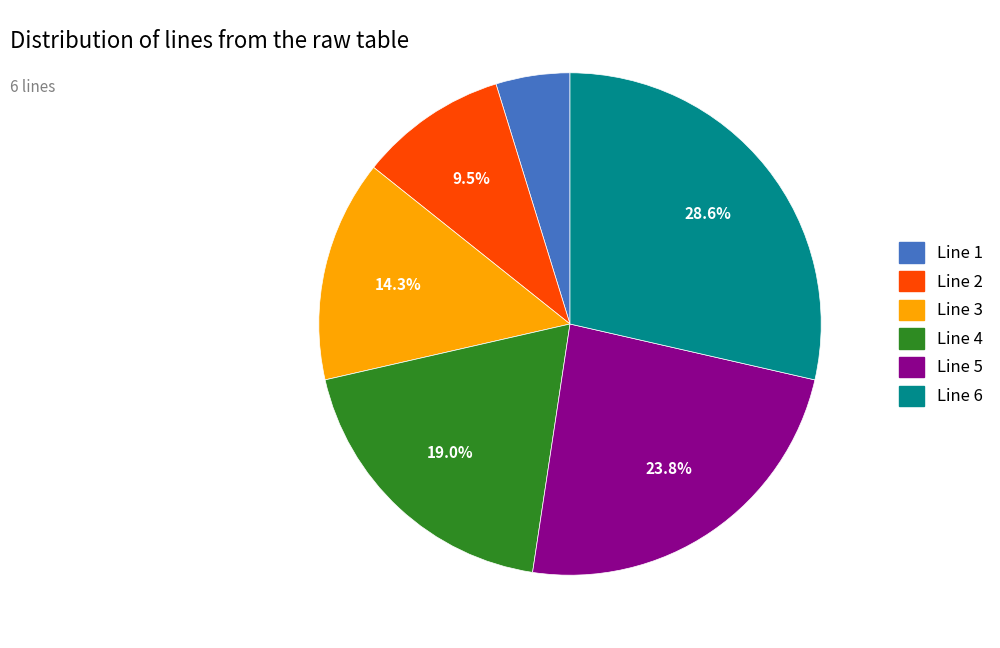

Which has a higher value, Line 4 or Line 6?

Line 6